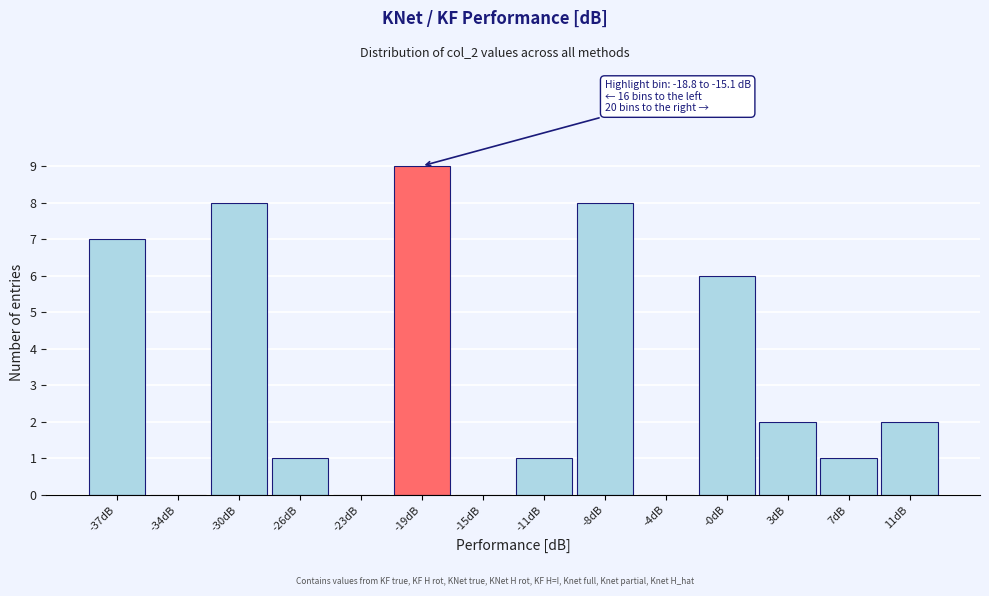

Reading left to right, transcribe all the data shown in this chart.

-37dB=7	-34dB=0	-30dB=8	-26dB=1	-23dB=0	-19dB=9	-15dB=0	-11dB=1	-8dB=8	-4dB=0	-0dB=6	3dB=2	7dB=1	11dB=2